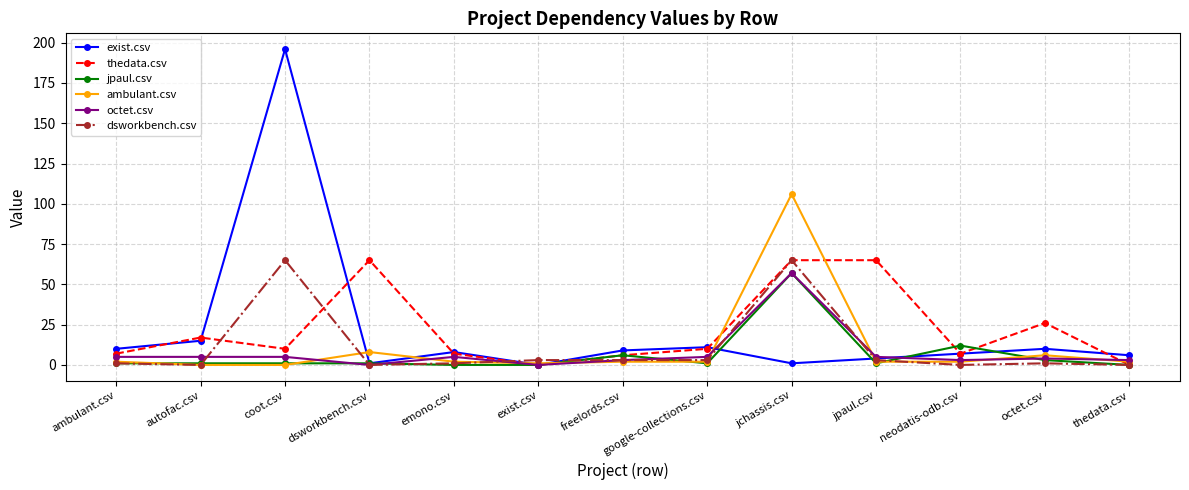

What is the greatest value displayed?

196